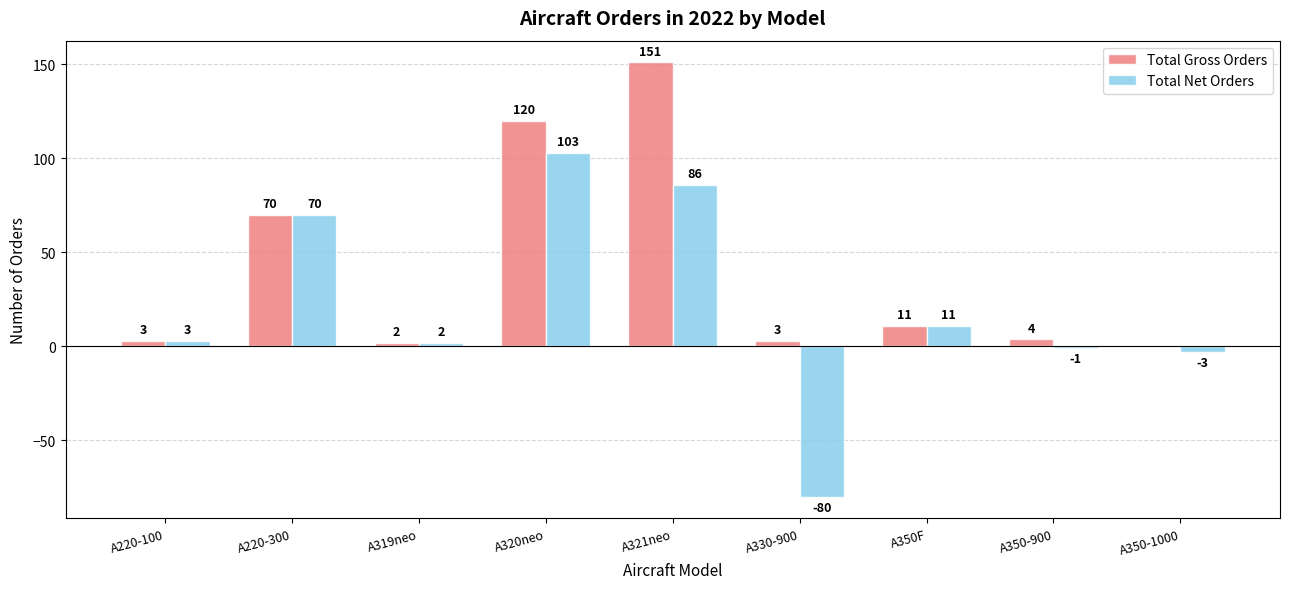

What is the maximum value for Total Net Orders?

103